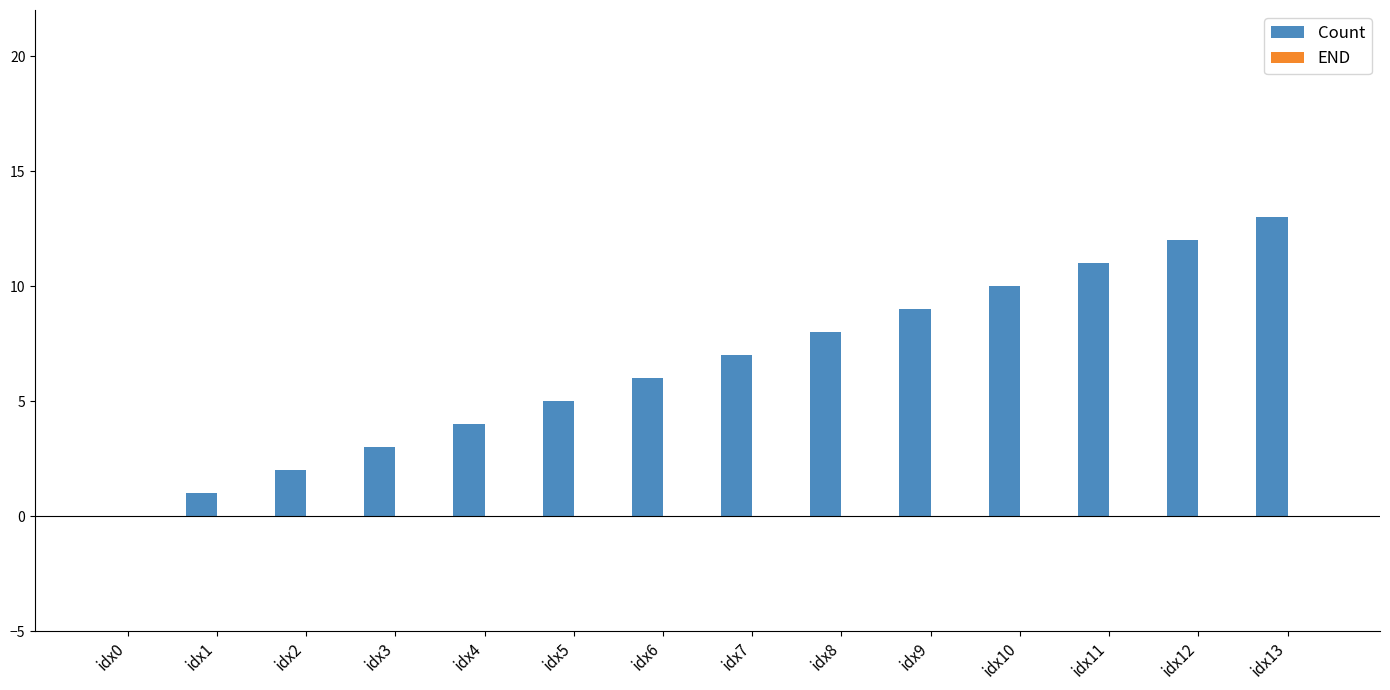

What is the sum of all values?

91